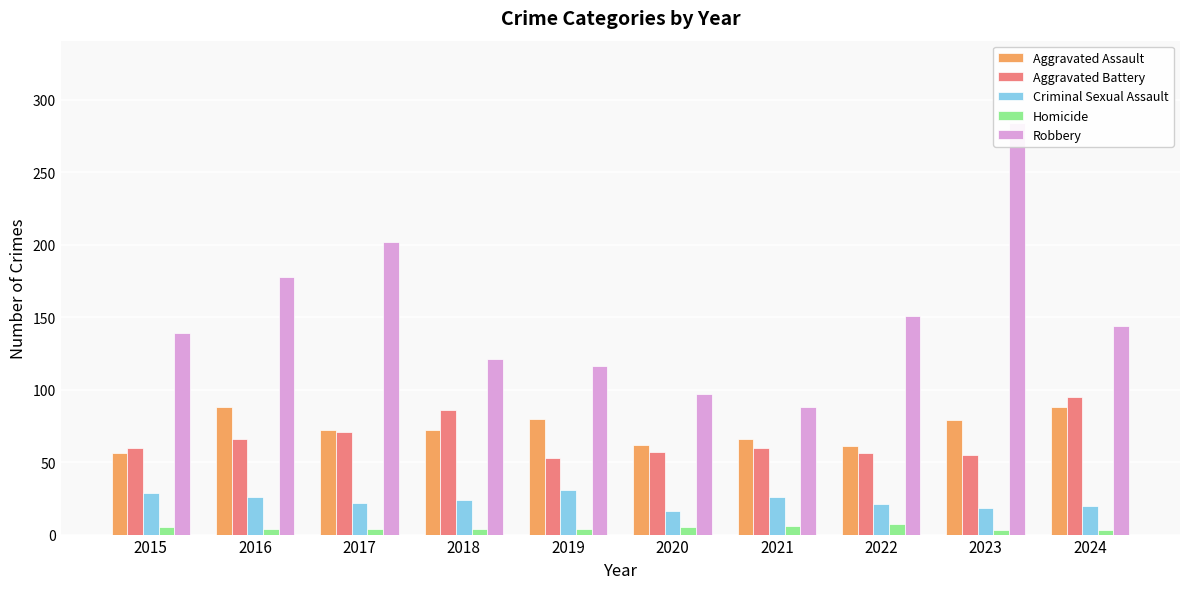

The value of Robbery at 2022 is 235. True or false?

False